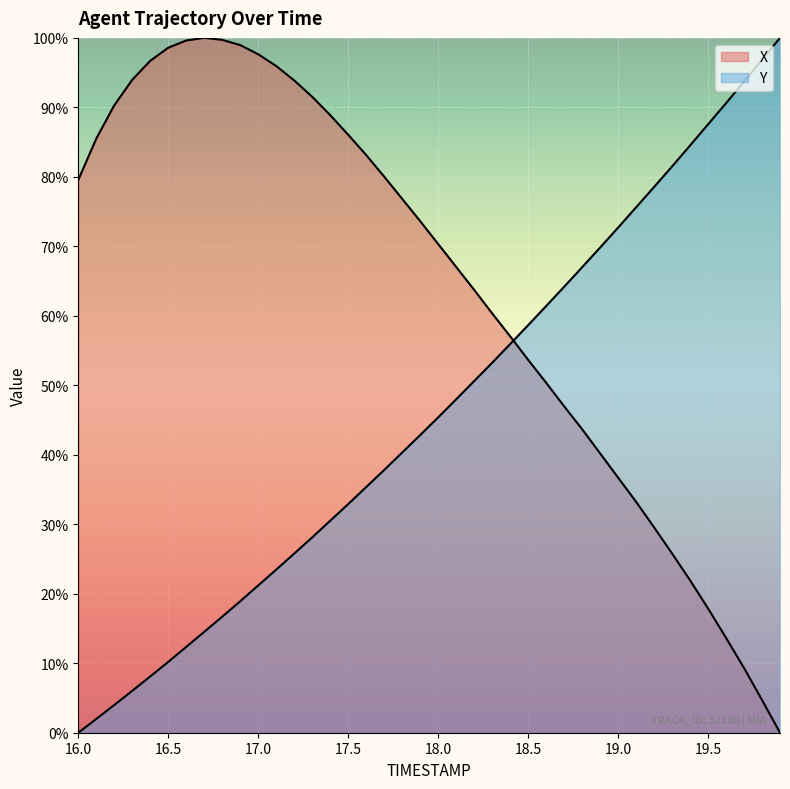

How many times do X and Y cross each other?

1